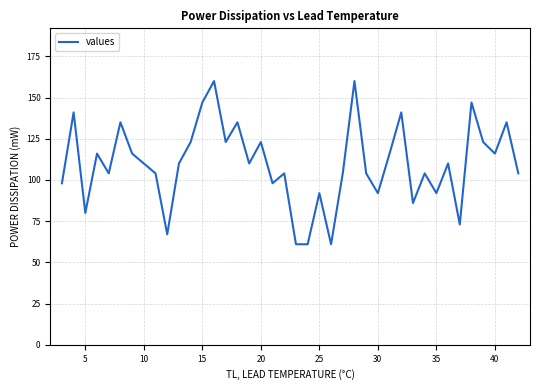

Does the chart have visible grid lines?

Yes